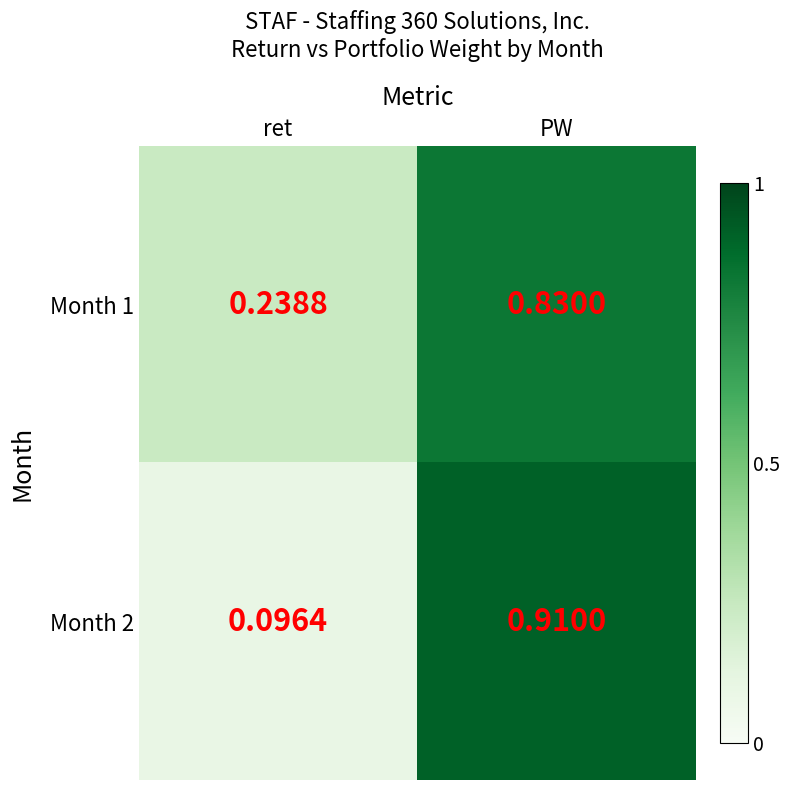

Which label corresponds to the smallest value in the chart?

ret